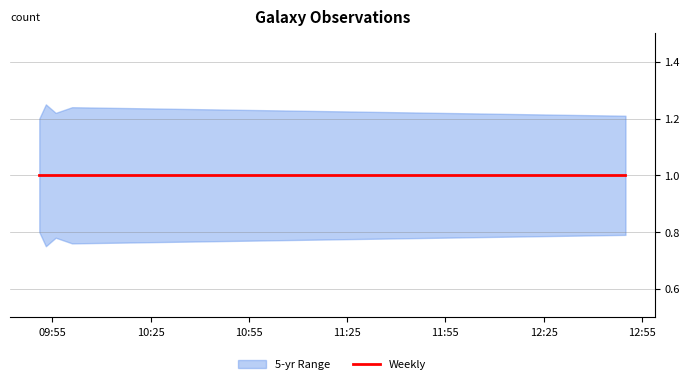

What is the minimum value shown in the chart?

0.8